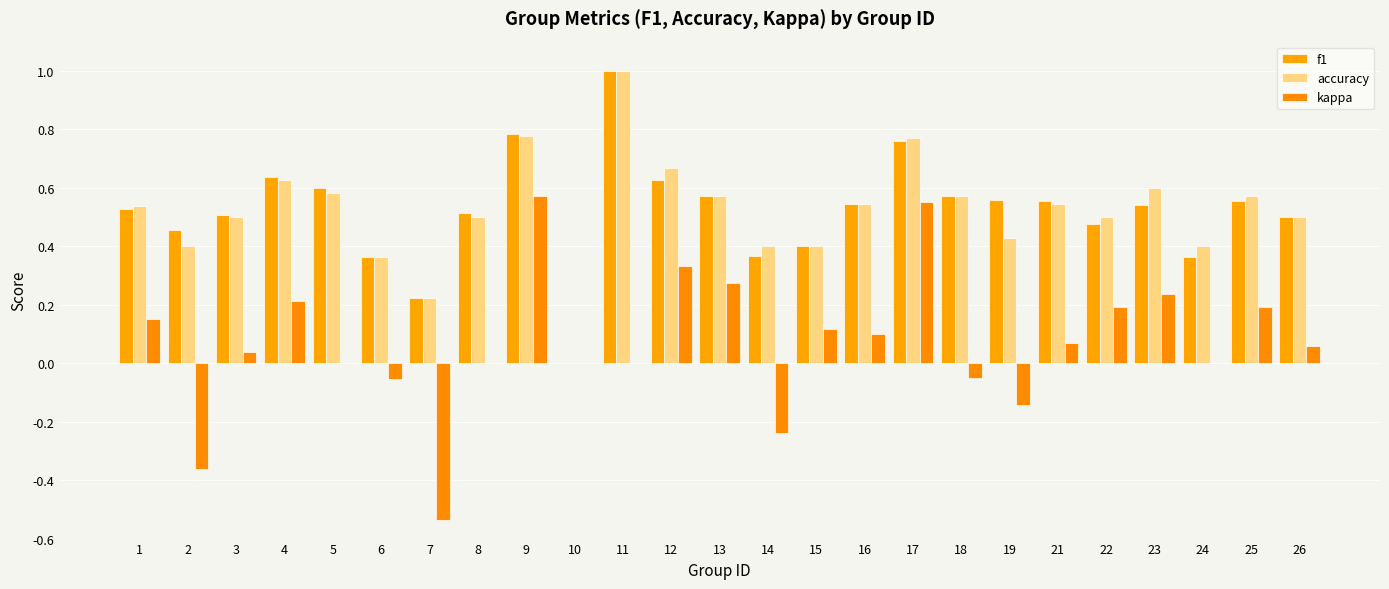

Rank the series at 14 from highest to lowest value.

accuracy, f1, kappa